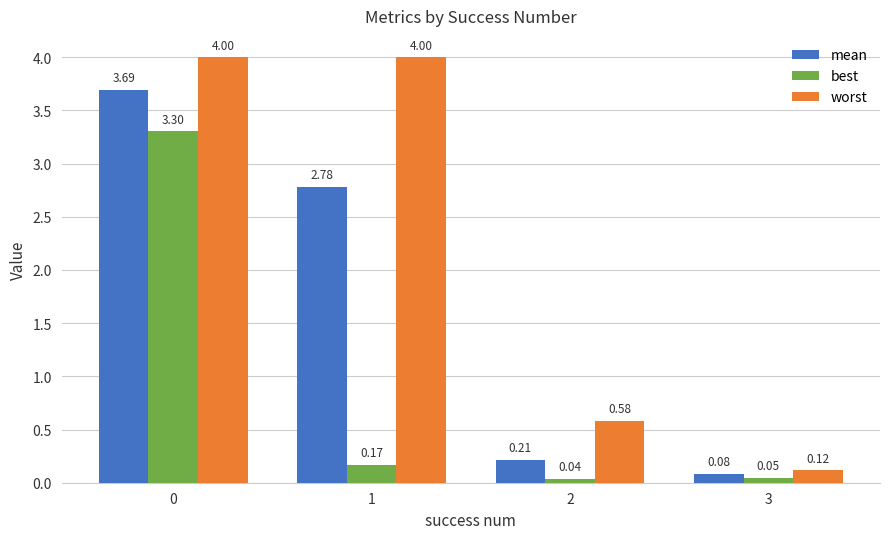

What is the sum of the best values at 0 and 2?

3.3